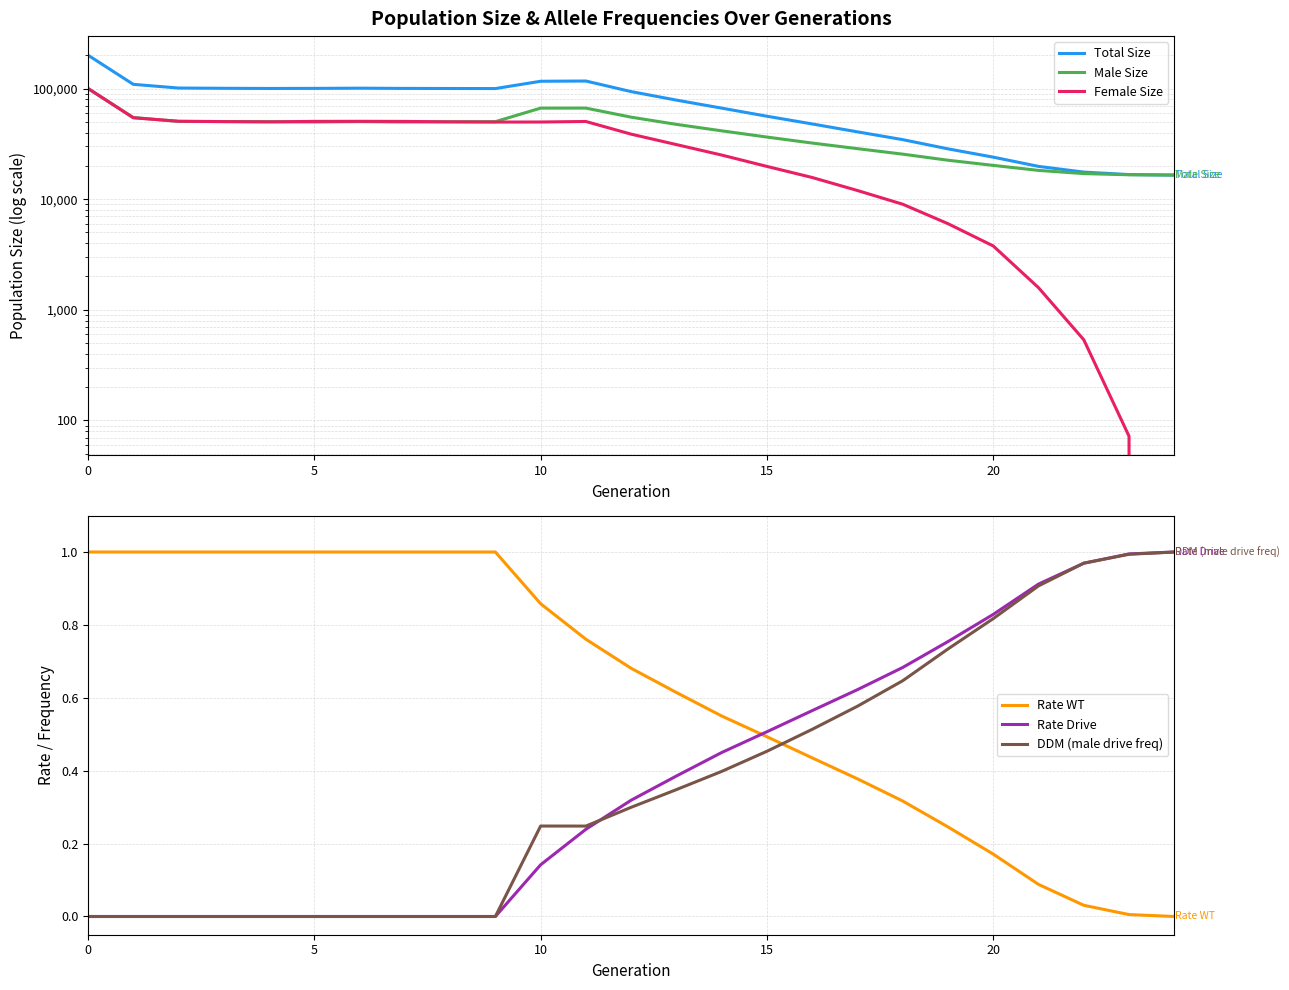

Which series ends up on top after the final intersection of Female Size and Rate Drive?

Rate Drive